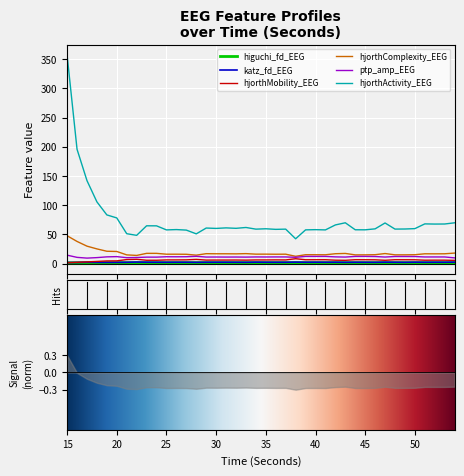

True or false: katz_fd_EEG and higuchi_fd_EEG cross at least once.

False